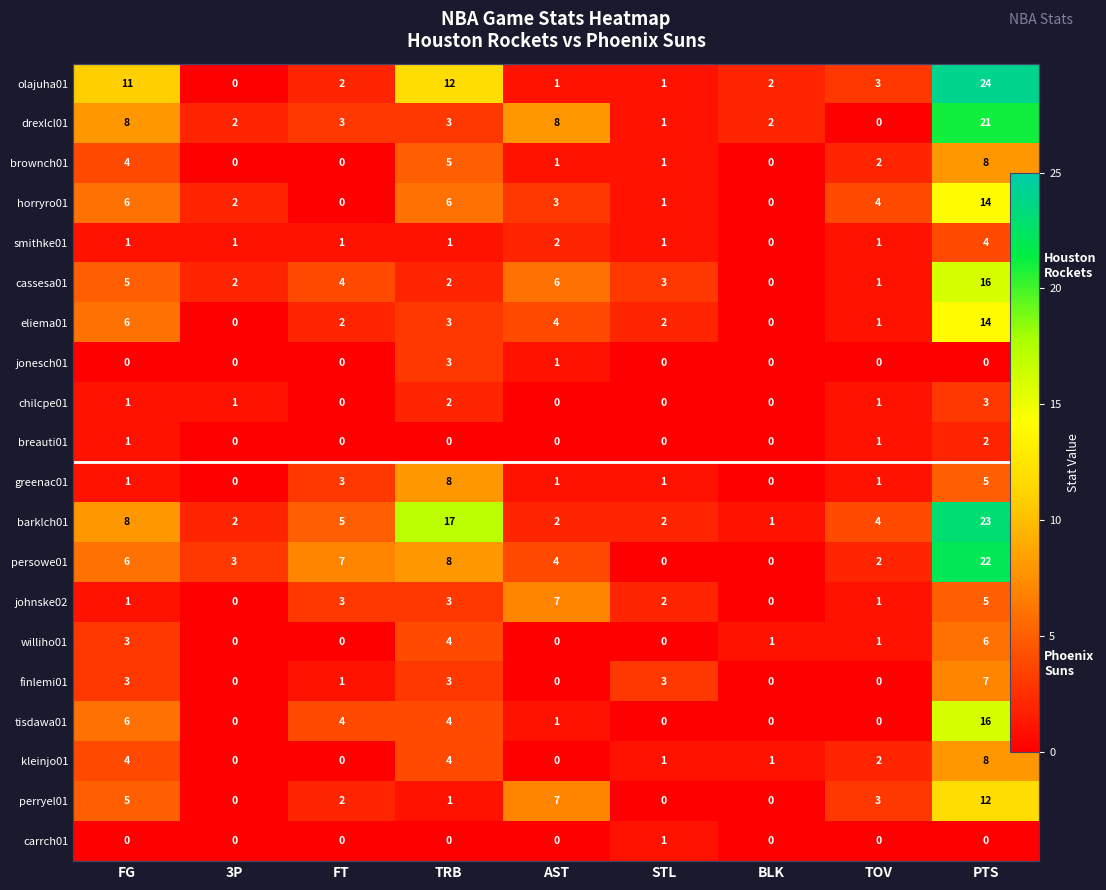

Which category has the highest value across all series?

PTS